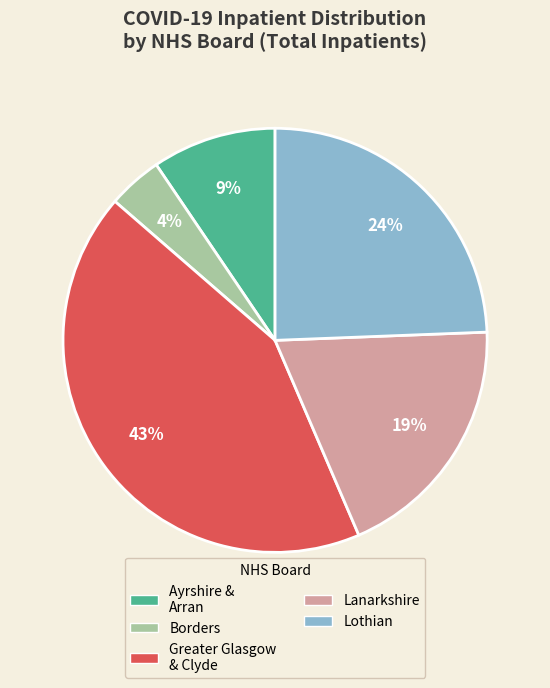

The Ayrshire & Arran slice represents 9% of the pie. True or false?

True